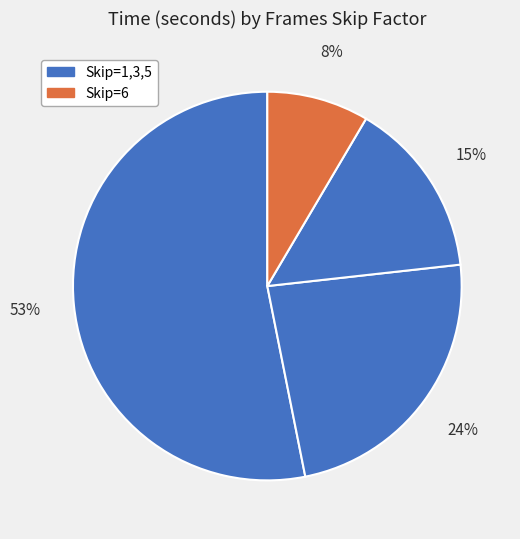

To the nearest percent, what is the average slice percentage?

25%